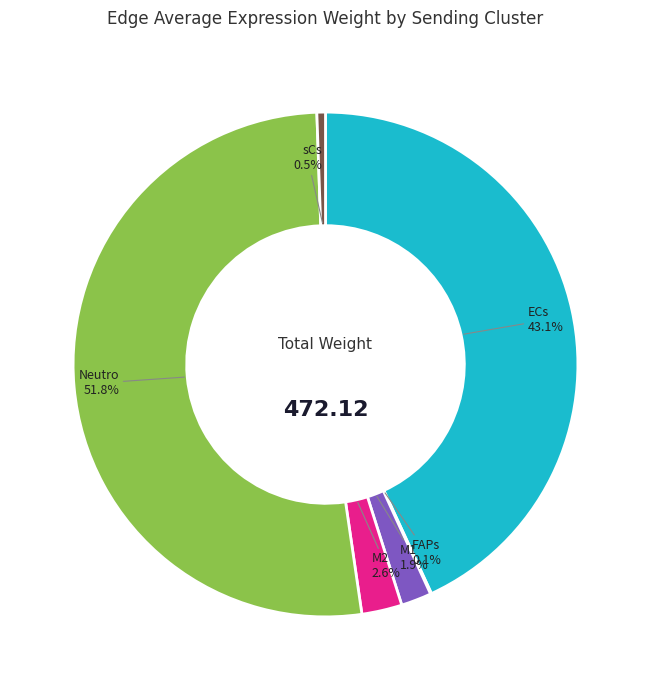

Combined, what portion of the pie is sCs and M2?

3.1%